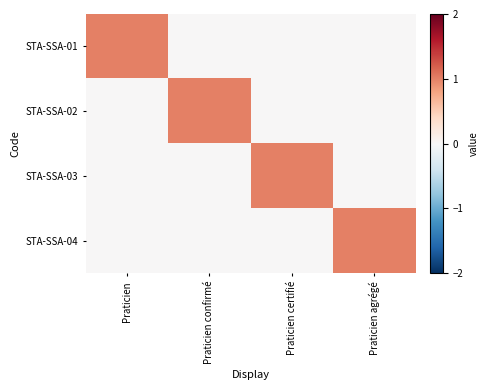

Reading right to left, transcribe all the data shown in this chart.

STA-SSA-01: Praticien agrégé=0	Praticien certifié=0	Praticien confirmé=0	Praticien=1
STA-SSA-02: Praticien agrégé=0	Praticien certifié=0	Praticien confirmé=1	Praticien=0
STA-SSA-03: Praticien agrégé=0	Praticien certifié=1	Praticien confirmé=0	Praticien=0
STA-SSA-04: Praticien agrégé=1	Praticien certifié=0	Praticien confirmé=0	Praticien=0